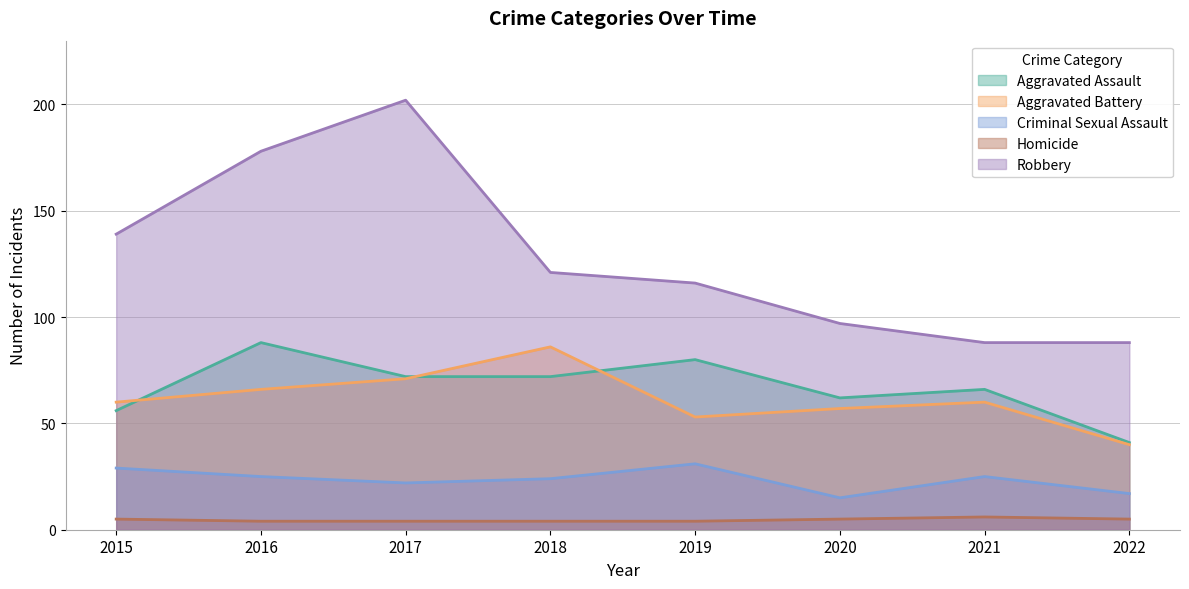

Where is Homicide nearest to the value 5?

2015